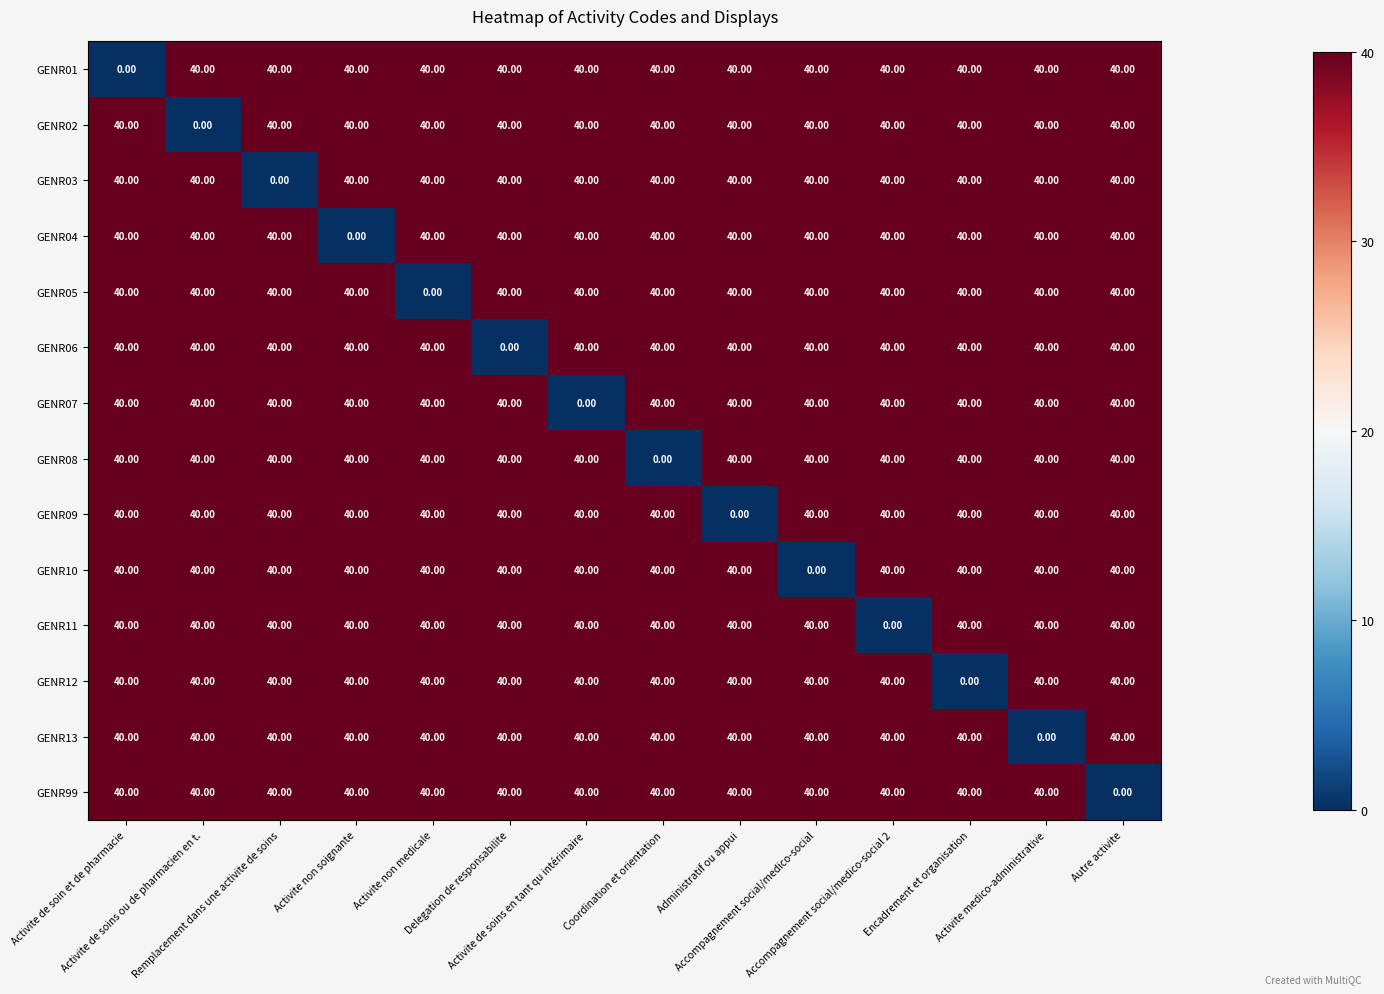

What is the sum of all GENR07 values?

520